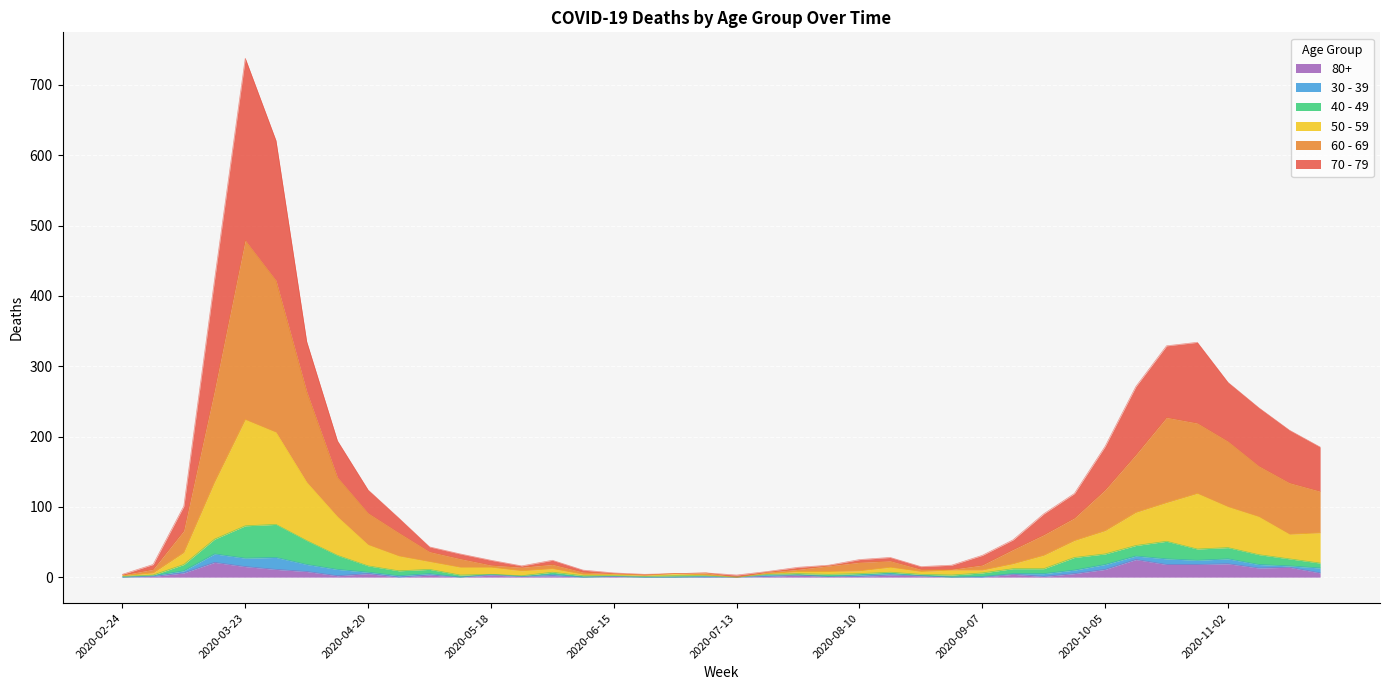

At which category is the sum across all series the highest?

2020-03-23